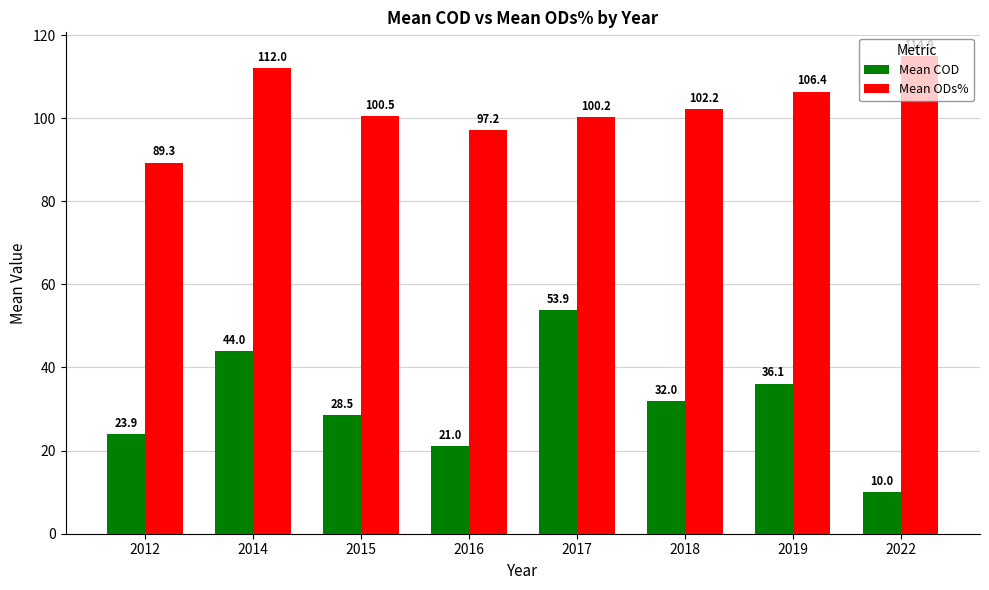

How many categories are shown in the chart?

8